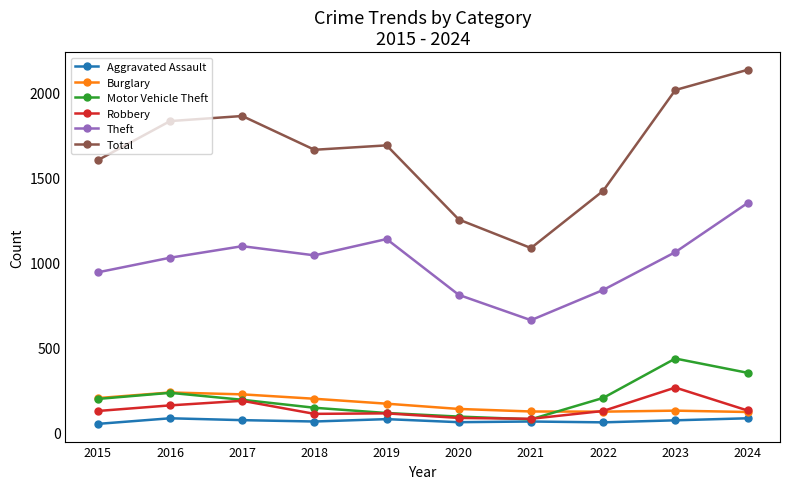

Which category has the highest value in the Total series?

2024